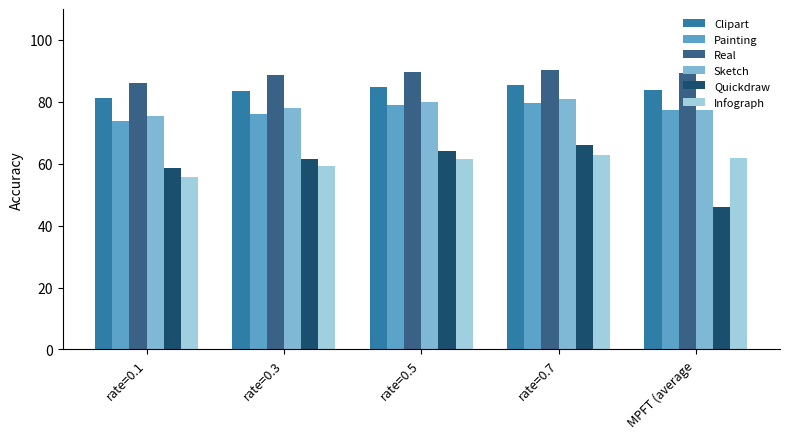

What is the lowest value of the Quickdraw series?

45.9